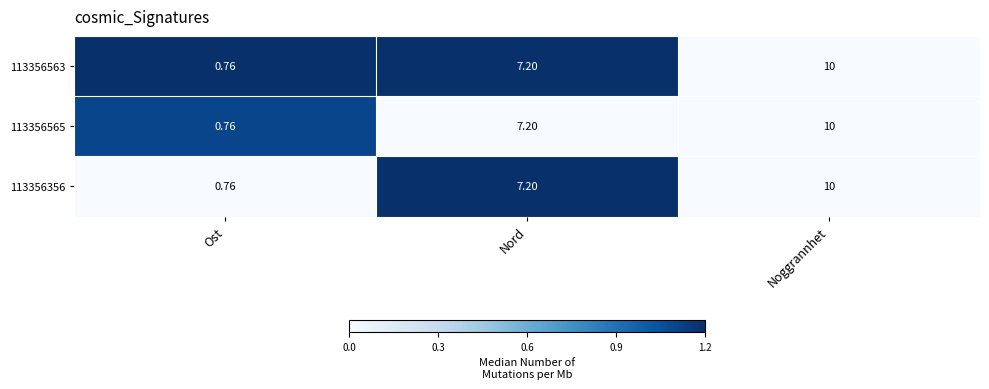

Where is 113356356 nearest to the value 5?

Nord